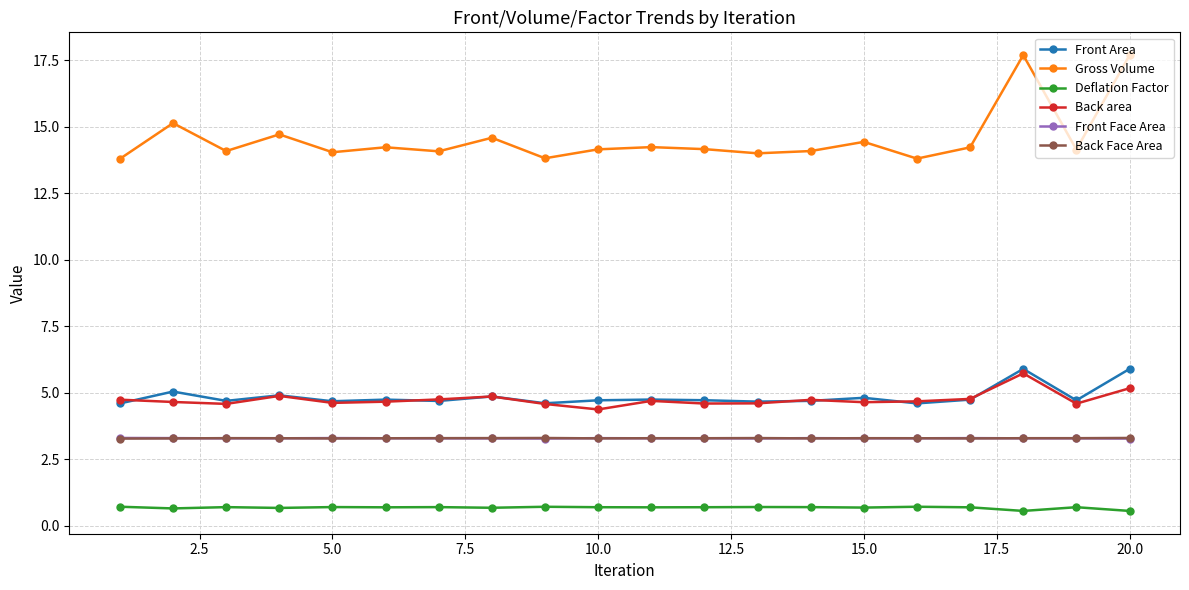

True or false: Back Face Area and Gross Volume cross at least once.

False